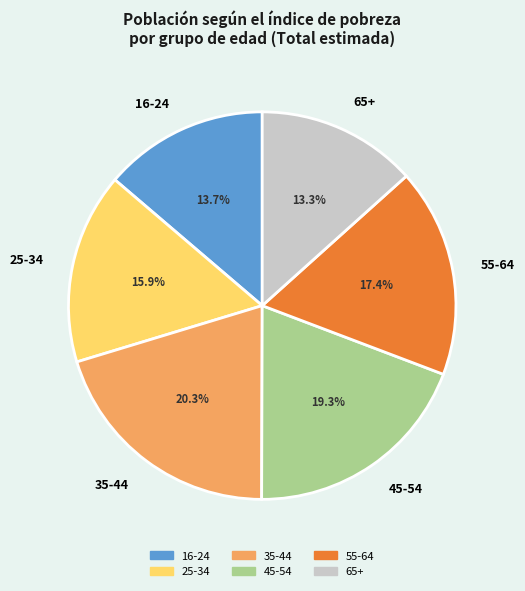

Is there any slice that represents more than half of the pie?

No